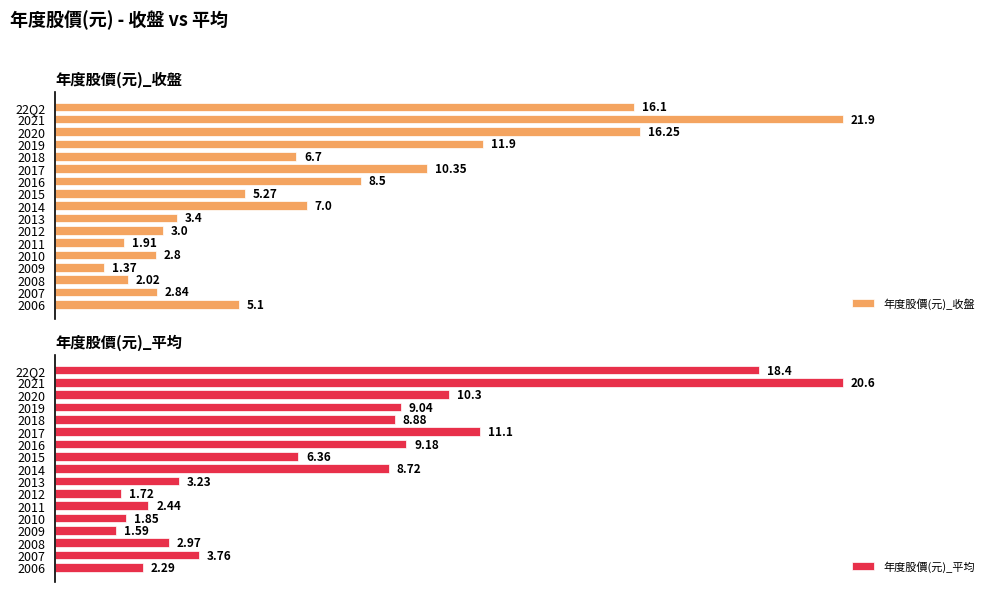

What is the value of the 年度股價(元)_平均 bar at the 17th from the left?

2.3